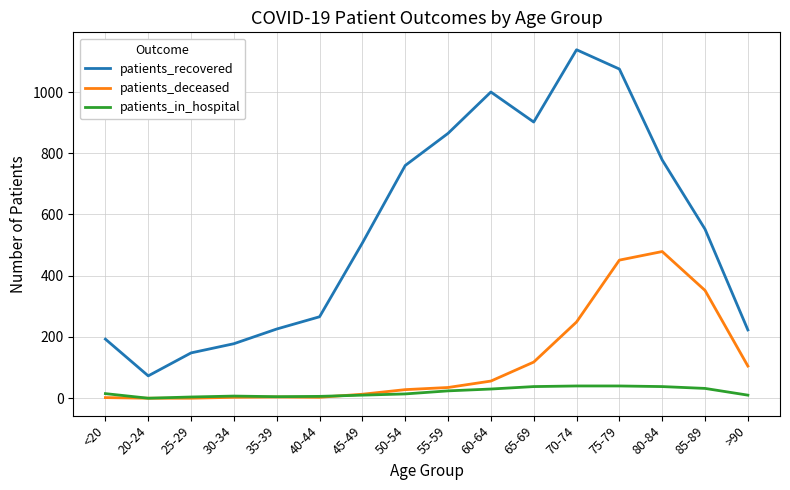

Which label corresponds to the largest value in the chart?

70-74